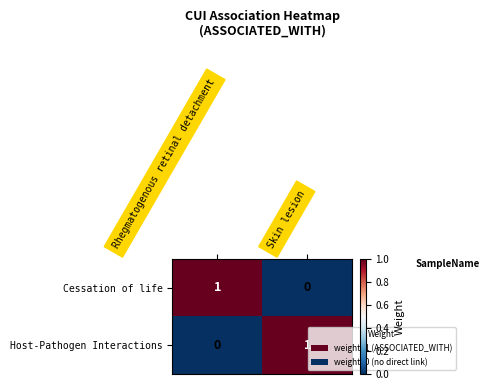

Rank the series at Skin lesion from highest to lowest value.

Host-Pathogen Interactions, Cessation of life